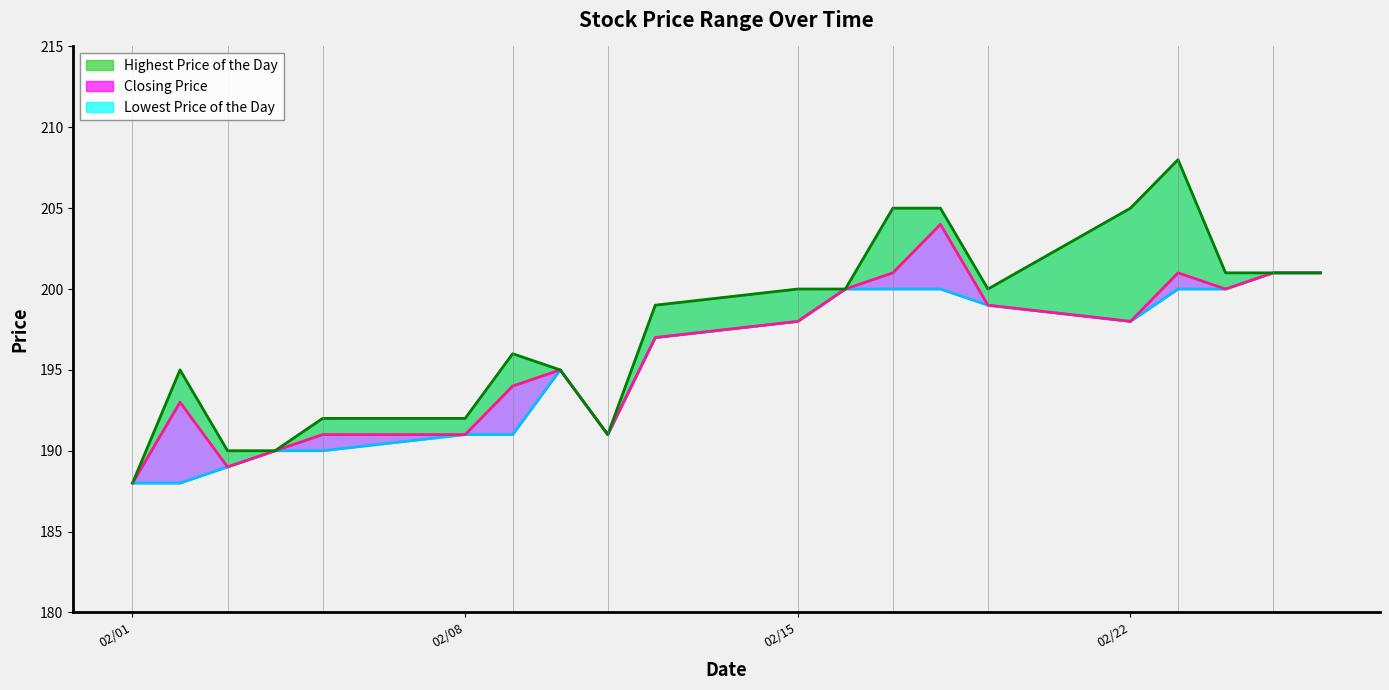

Between 20160203 and 20160222, which series saw the biggest shift?

Highest Price of the Day